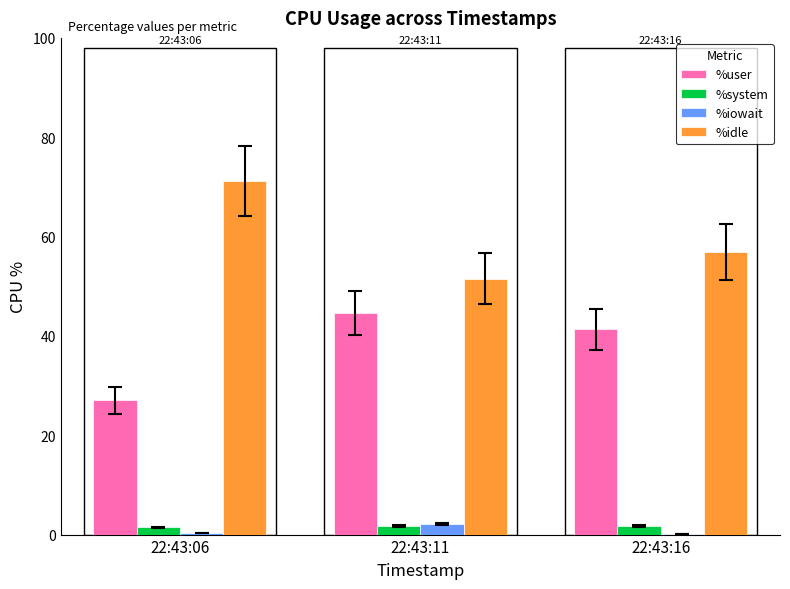

Is the value of %idle at 22:43:16 greater than the value of %iowait at 22:43:11?

Yes